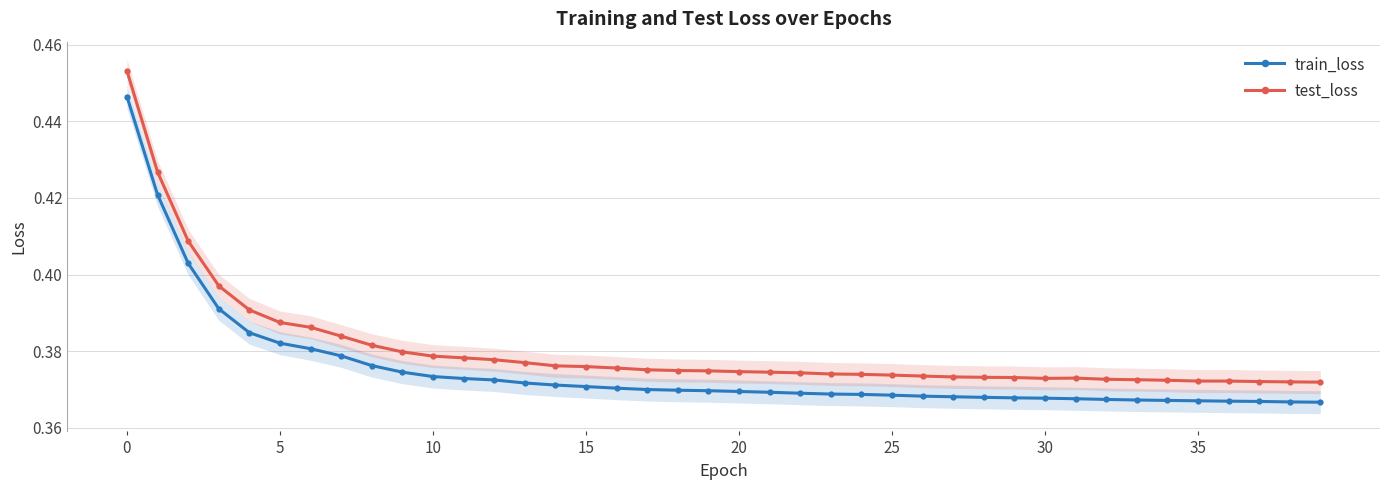

What is the value of the test_loss point at the 6th from the left?

0.4